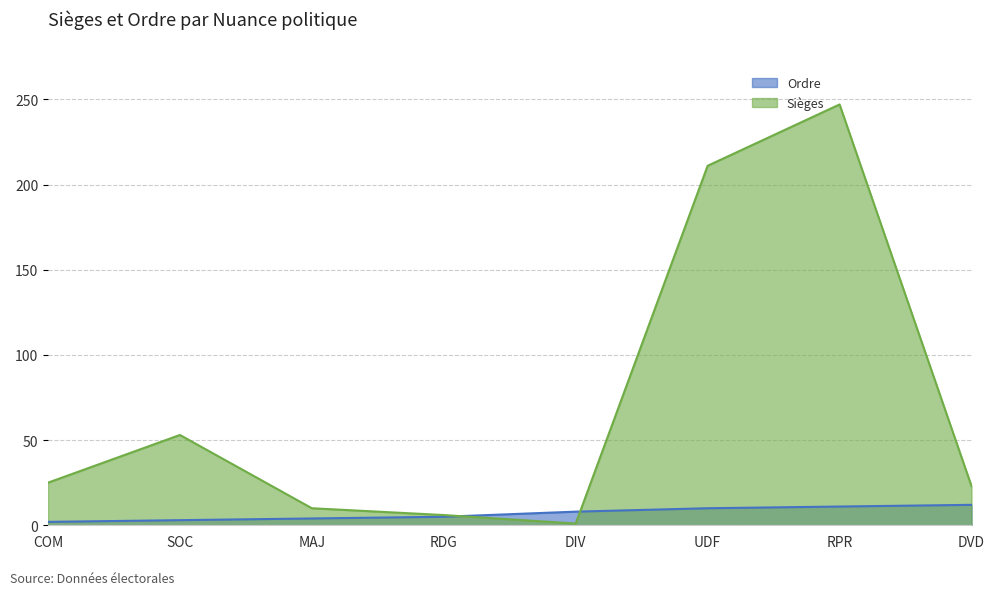

The value of Sièges at DVD is 23. True or false?

True